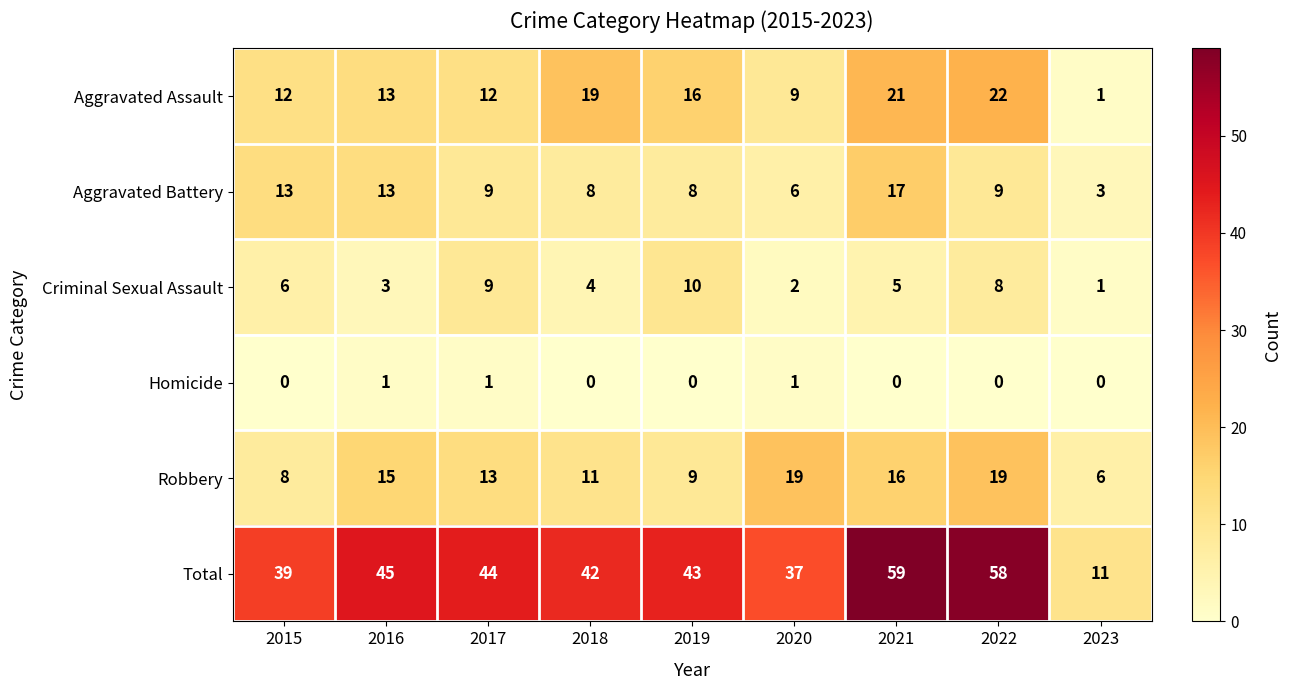

What value does the Criminal Sexual Assault series have at 2022?

8